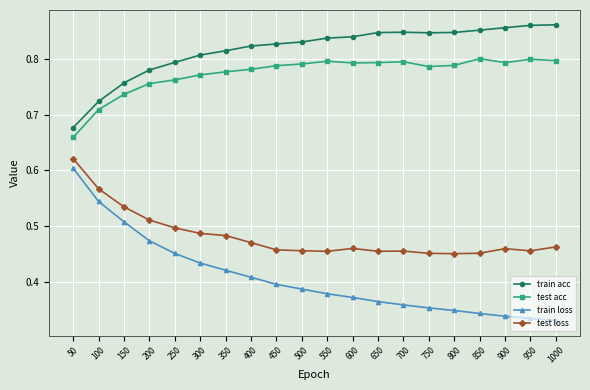

At 200, list the series in order from largest to smallest.

train acc, test acc, test loss, train loss